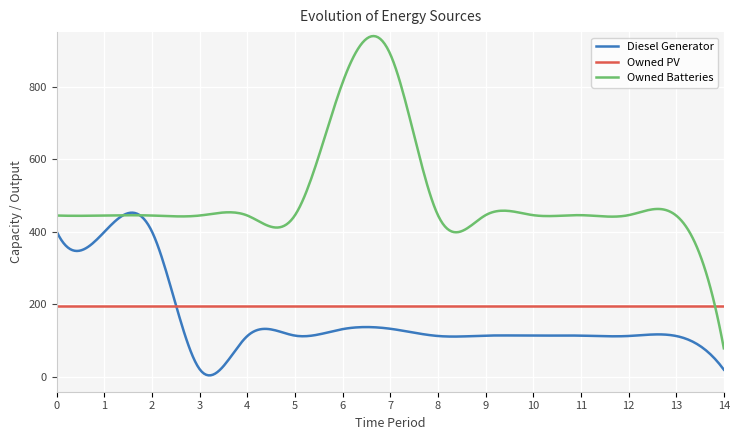

Does the chart display data point markers on the line(s)?

No